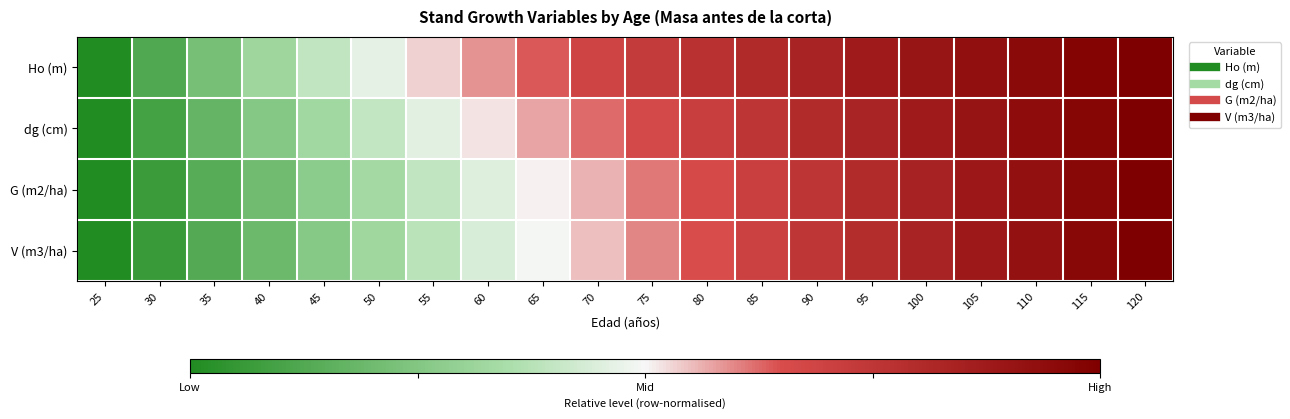

Which series has the largest range (max minus min)?

Ho (m)